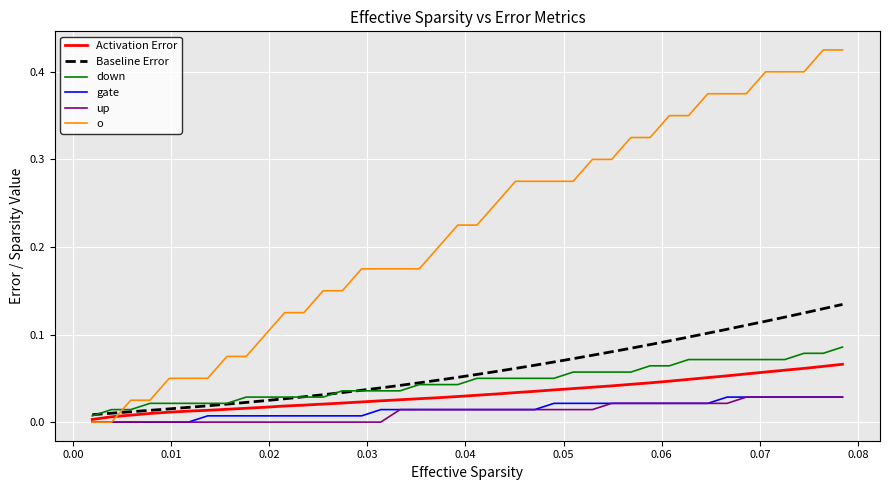

Which series has the widest spread of values?

o